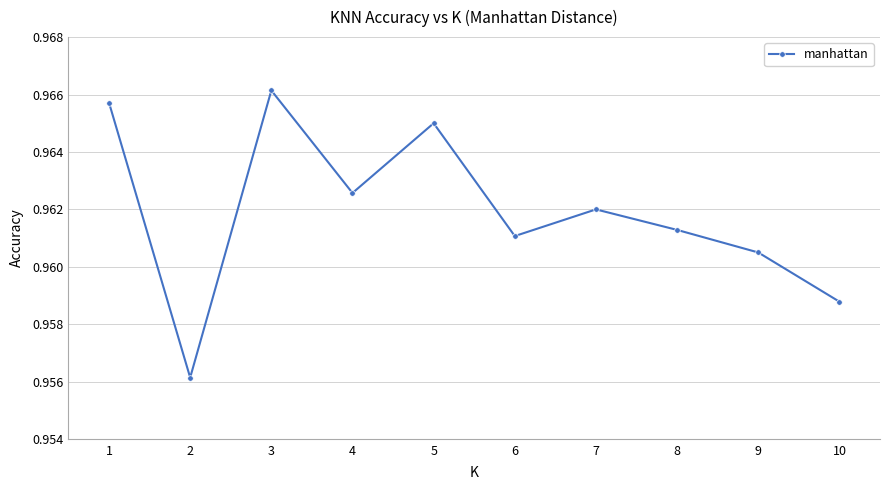

At which category does the data reach its first local peak?

3